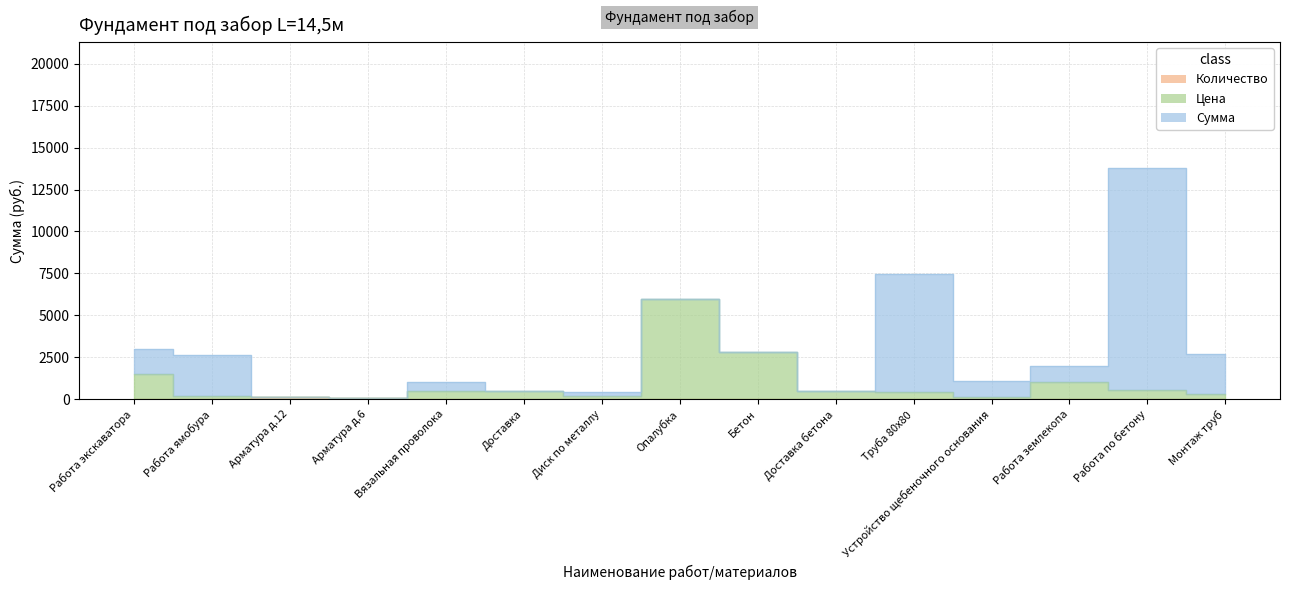

The value of Цена at Работа экскаватора is 795.7. True or false?

False